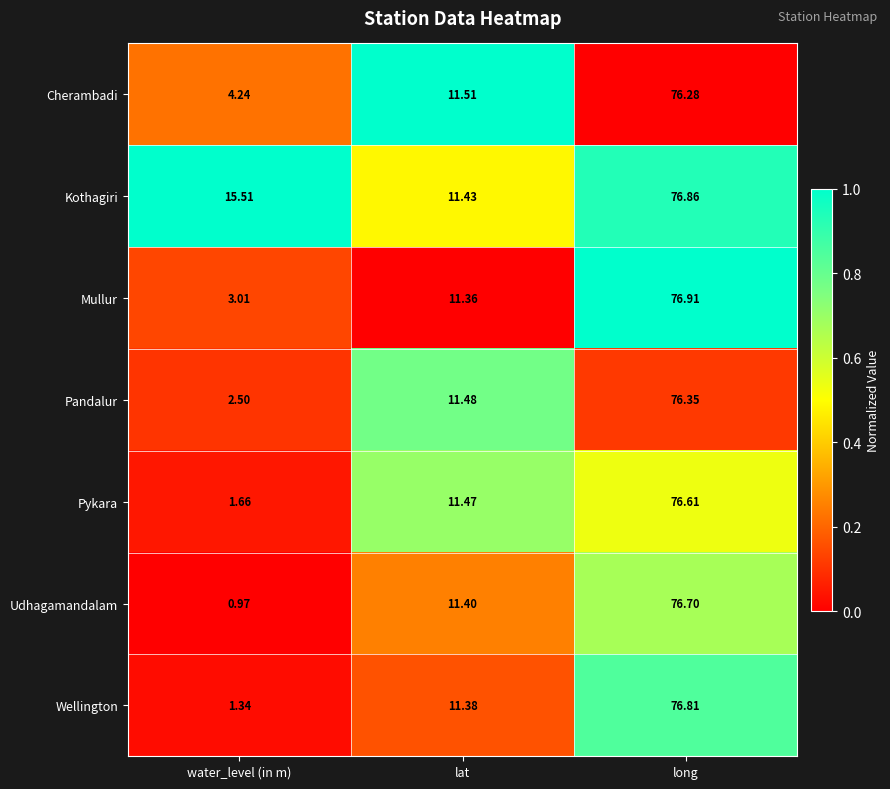

Is the value of Cherambadi at water_level (in m) greater than the value of Mullur at water_level (in m)?

Yes